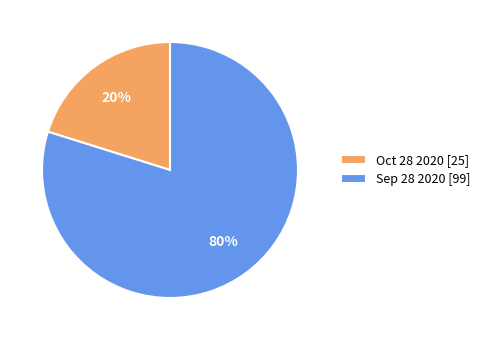

The Sep 28 2020 slice represents 93% of the pie. True or false?

False